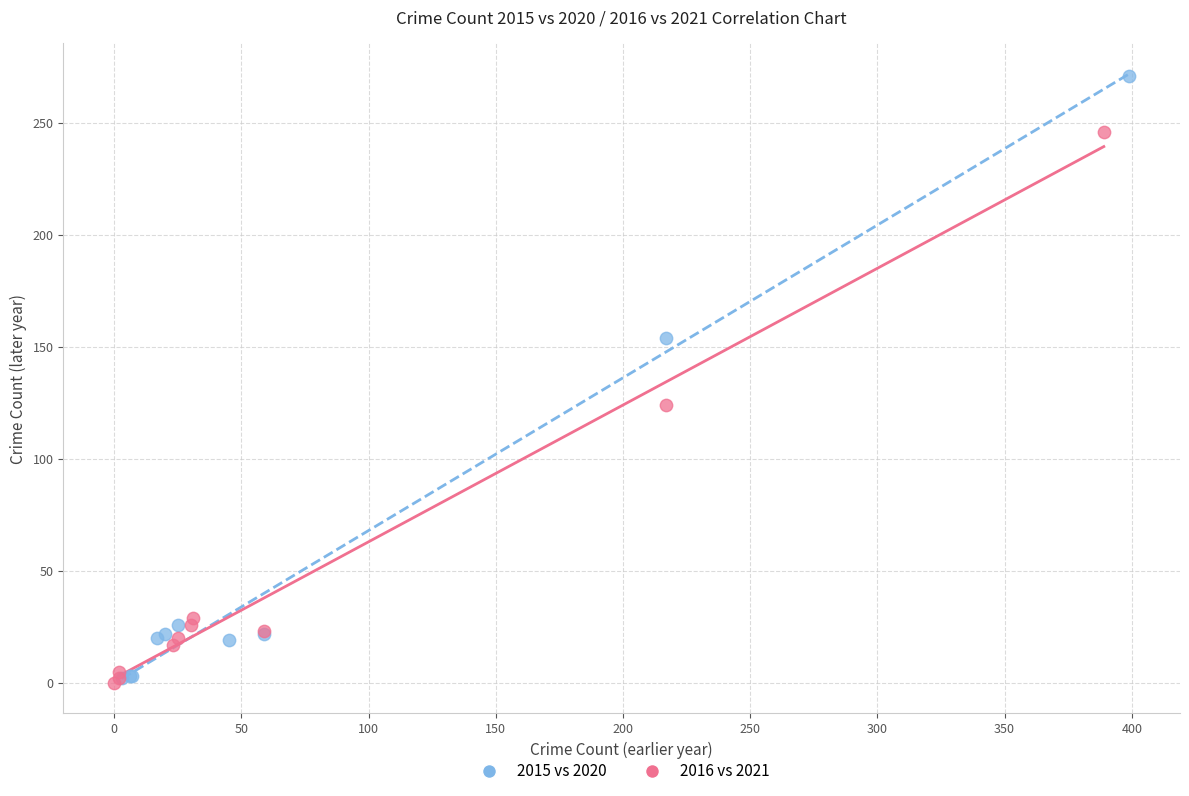

What are all the series names shown in the legend?

2015 vs 2020, 2016 vs 2021